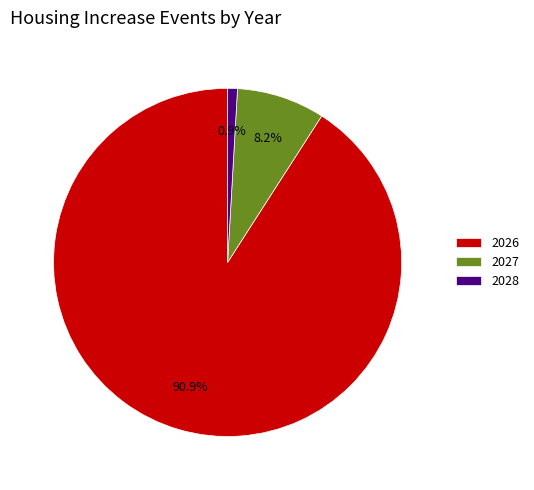

Which slice is the largest?

2026